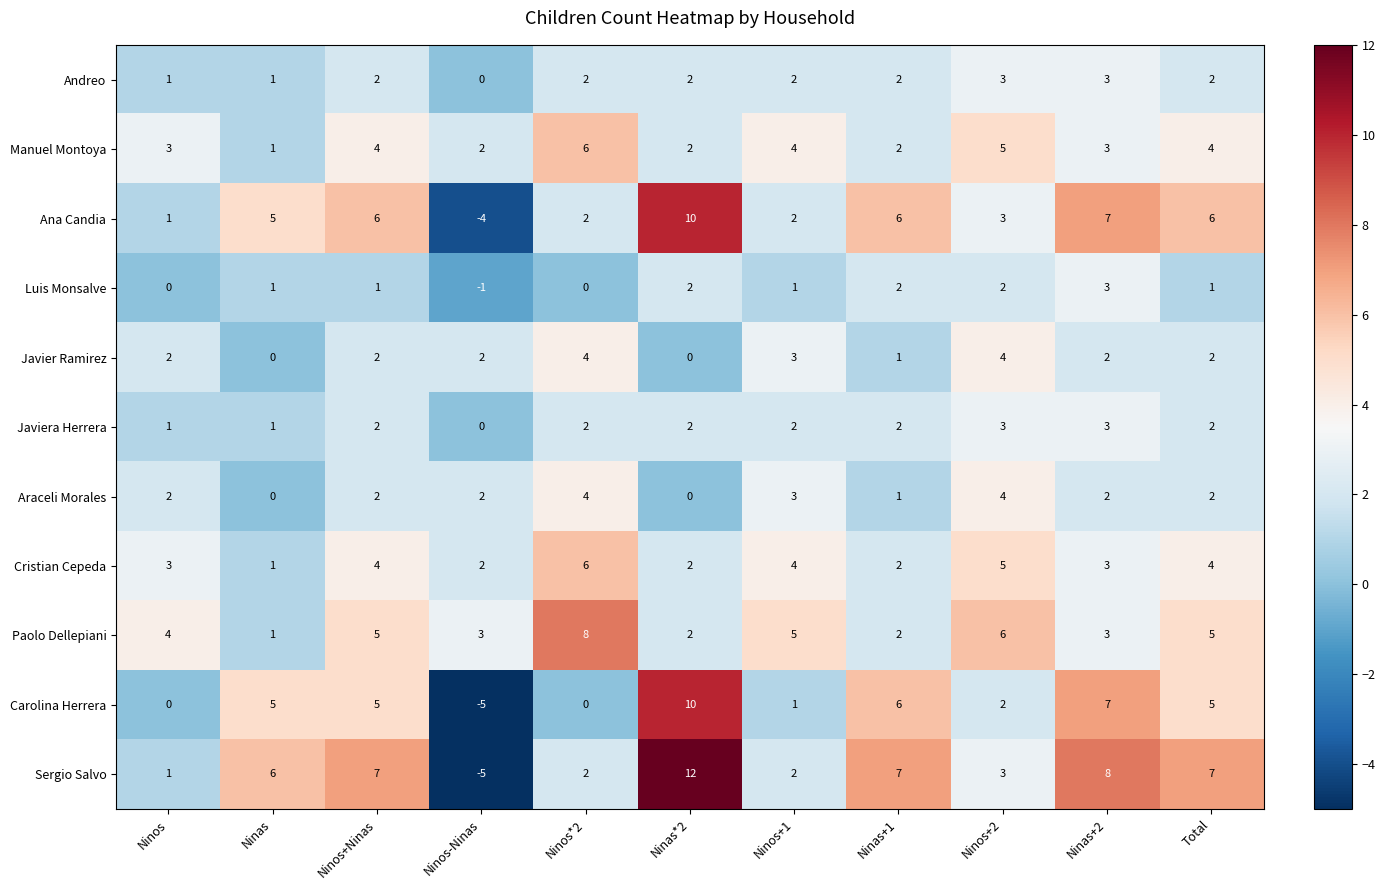

What is the total value across all series at Ninas*2?

44